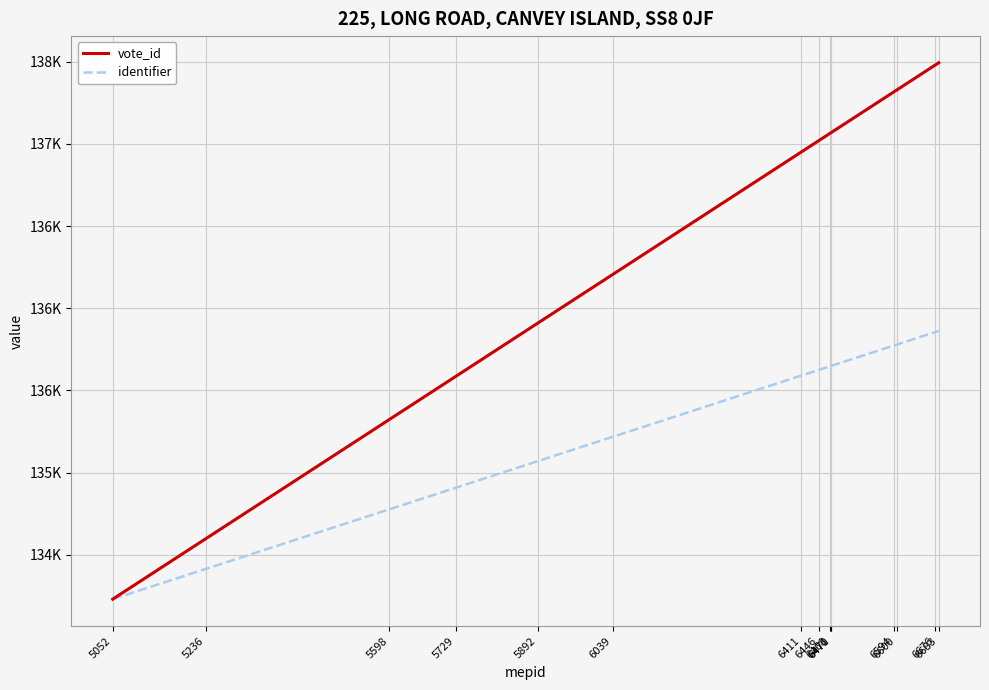

What are all the series names shown in the legend?

vote_id, identifier